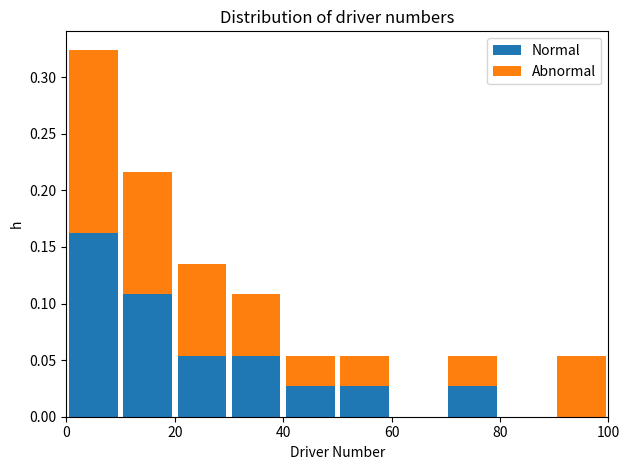

What is the total height of the stacked bar covering 30 to 40 on the x-axis? The values are not printed on the chart, so give them approximately, as read against the axis.

0.110